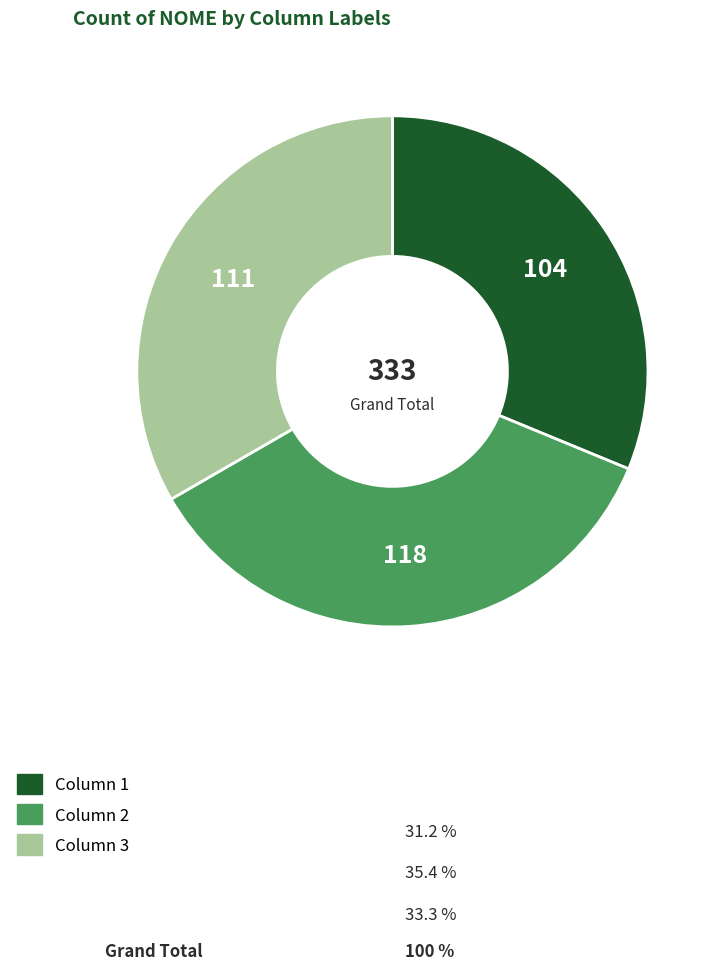

Does any single category account for the majority?

No